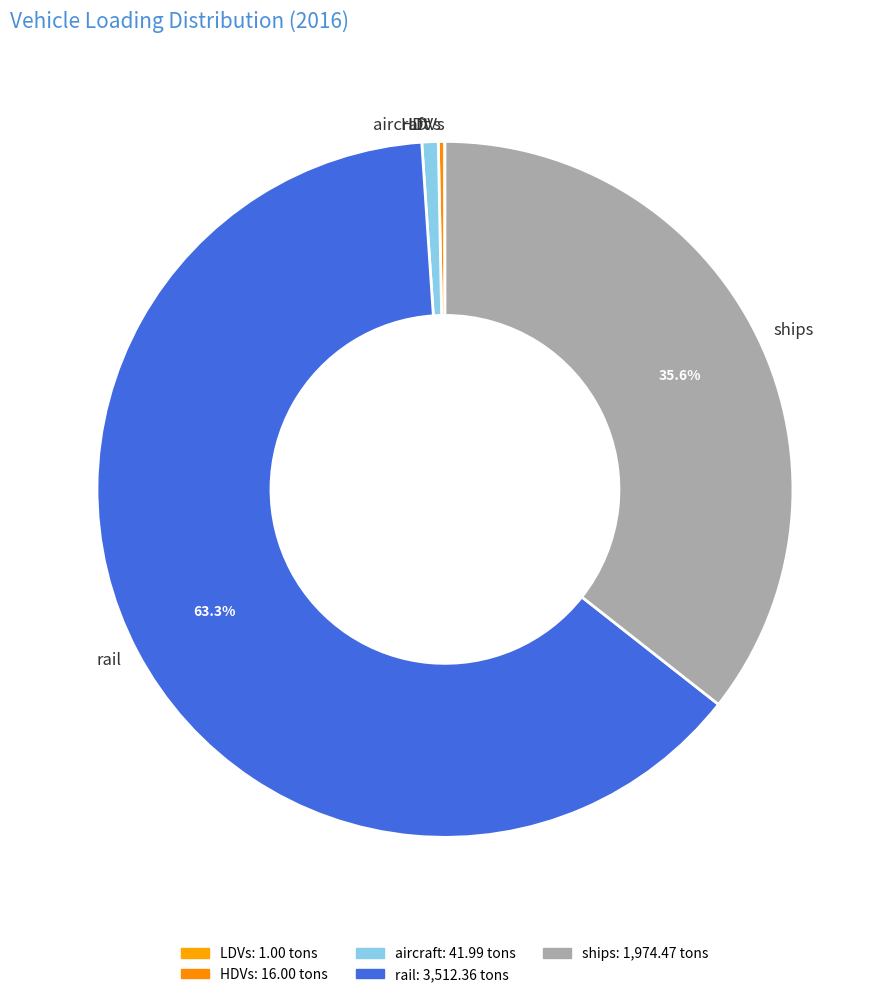

To the nearest percent, what percentage of the pie is rail?

63%